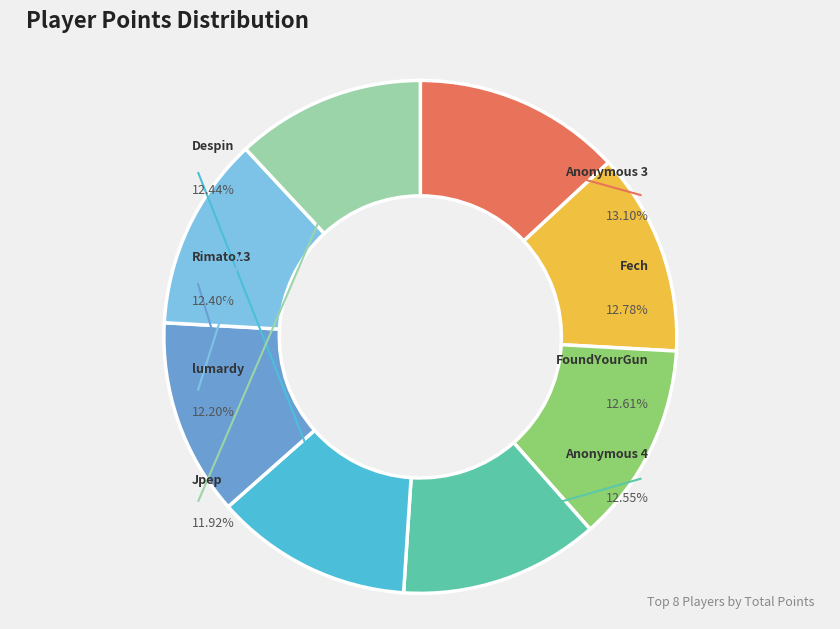

Does 24 account for over 50% of the chart?

No